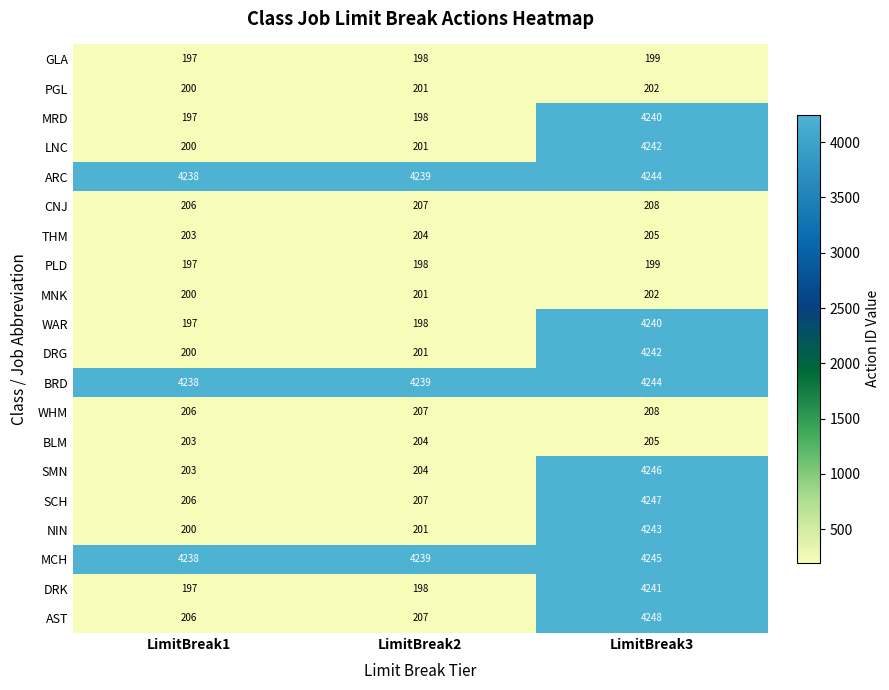

At which category does the chart reach its minimum across all series?

LimitBreak1